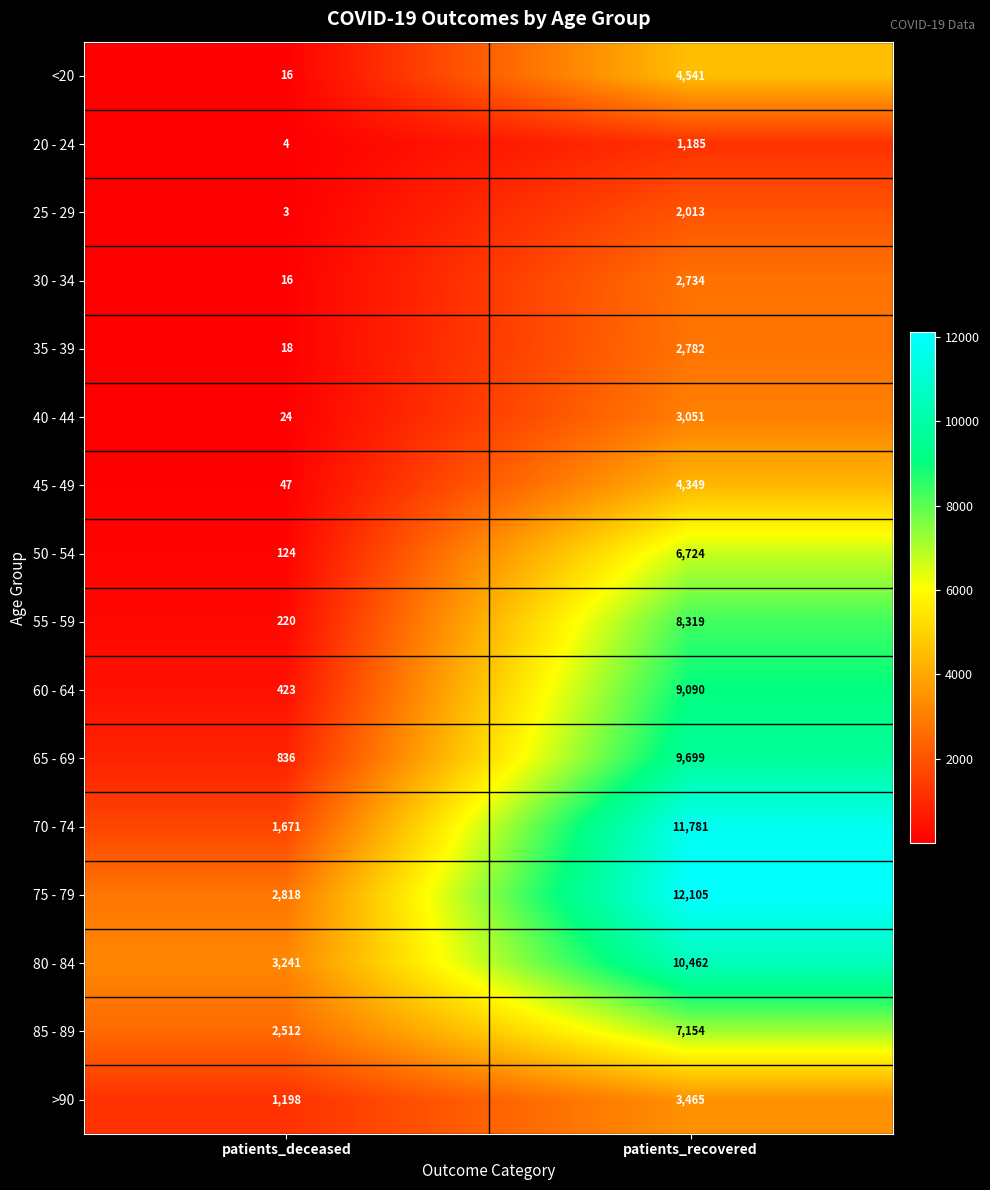

What is the difference between the highest and lowest values at patients_deceased?

3238